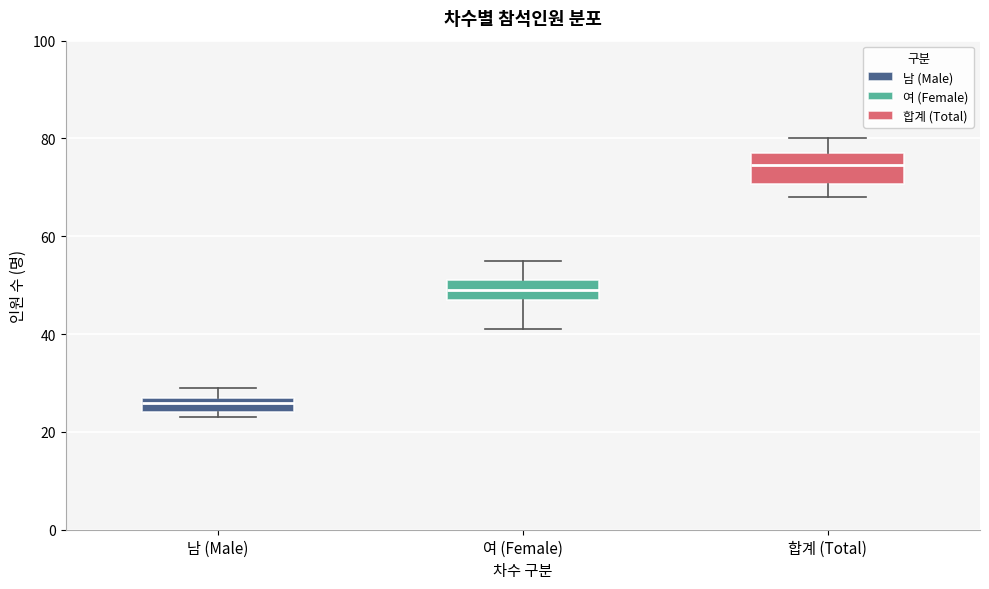

Which box has the highest median line?

합계 (Total)